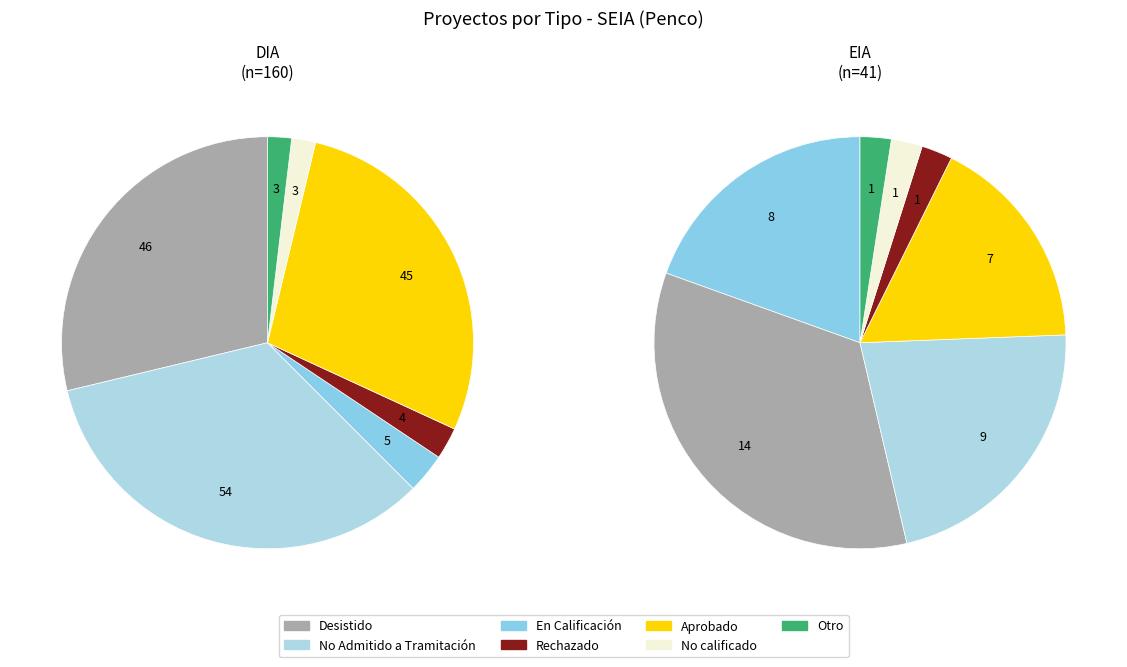

Combined, what portion of the pie is EIA and DIA?

100.0%